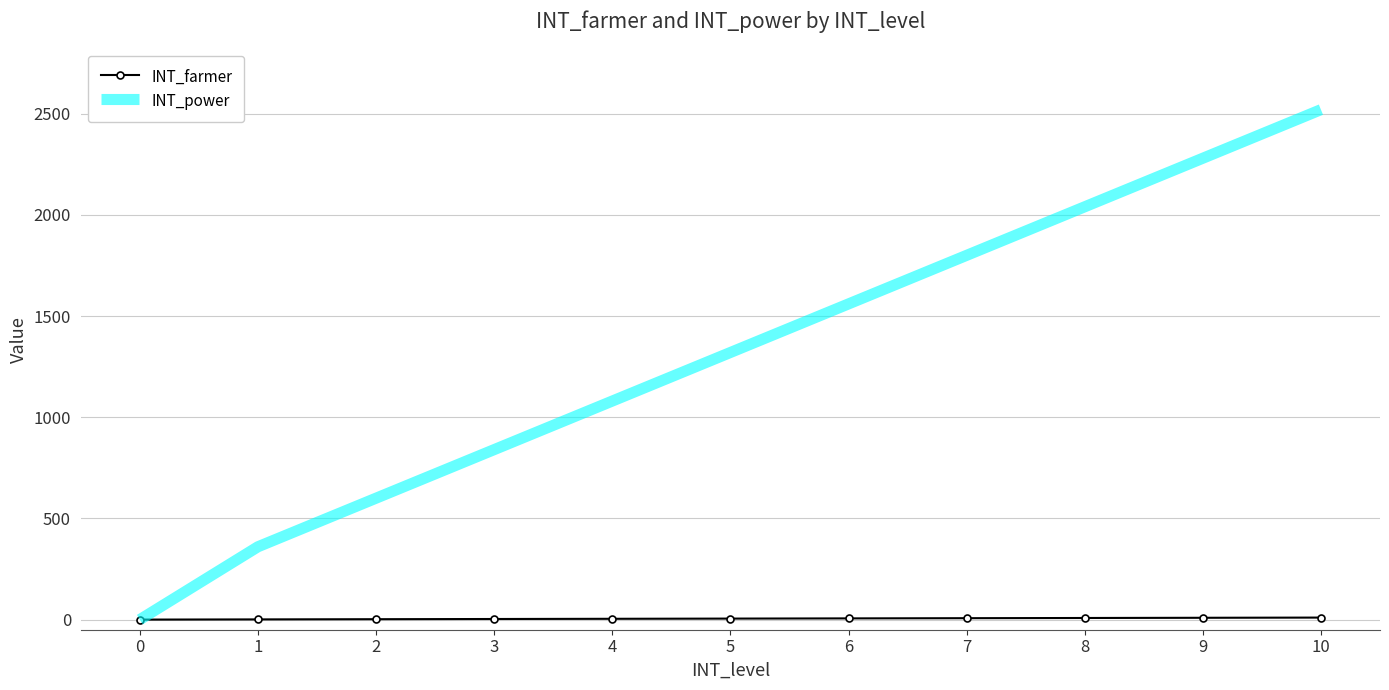

Rank the series at 7 from lowest to highest value.

INT_farmer, INT_power